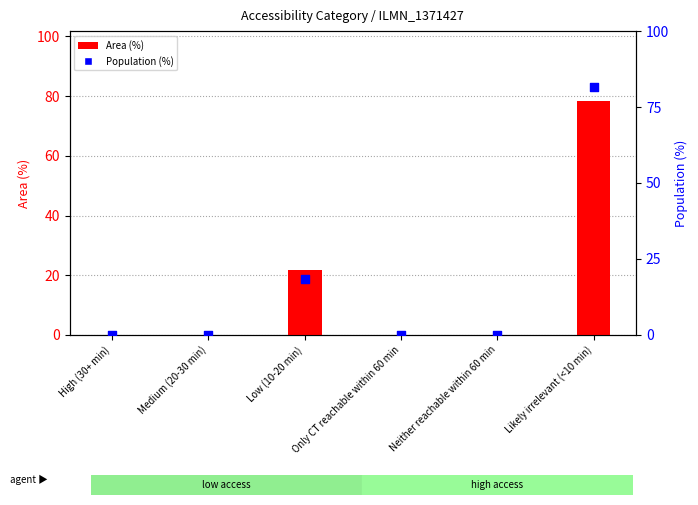

Which series has the largest total across all categories?

Area (%)